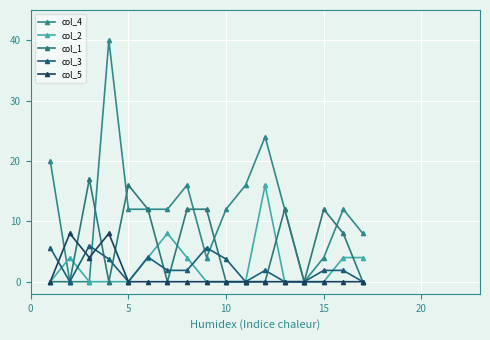

How many lines are shown in the chart?

5